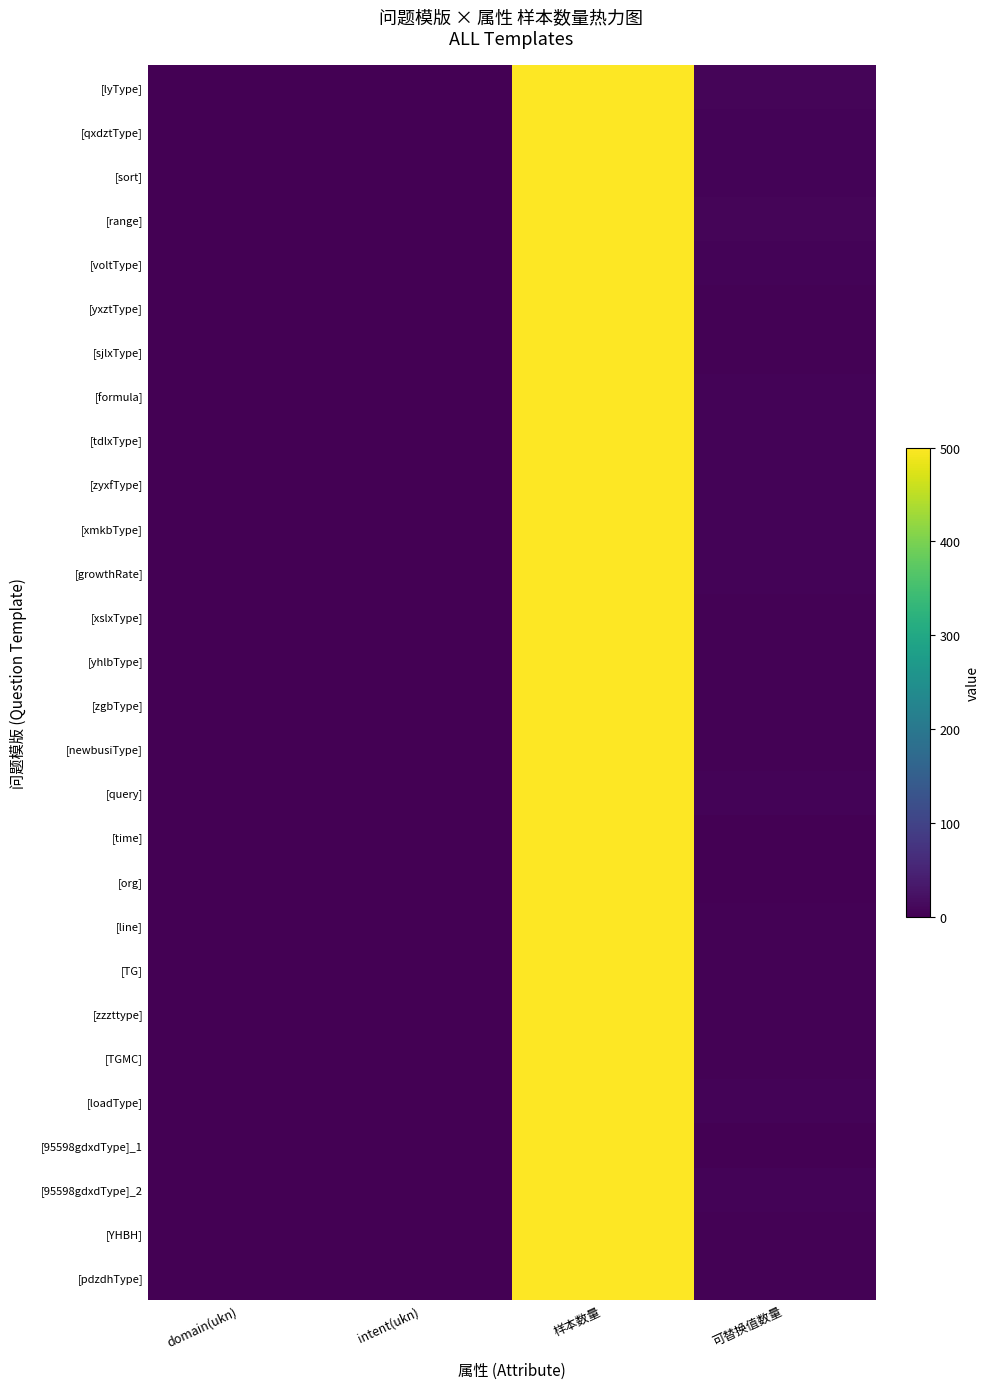

Reading left to right, transcribe all the data shown in this chart.

[lyType]: domain(ukn)=1	intent(ukn)=1	样本数量=500	可替换值数量=6
[qxdztType]: domain(ukn)=1	intent(ukn)=1	样本数量=500	可替换值数量=4
[sort]: domain(ukn)=1	intent(ukn)=1	样本数量=500	可替换值数量=4
[range]: domain(ukn)=1	intent(ukn)=1	样本数量=500	可替换值数量=6
[voltType]: domain(ukn)=1	intent(ukn)=1	样本数量=500	可替换值数量=5
[yxztType]: domain(ukn)=1	intent(ukn)=1	样本数量=500	可替换值数量=2
[sjlxType]: domain(ukn)=1	intent(ukn)=1	样本数量=500	可替换值数量=3
[formula]: domain(ukn)=1	intent(ukn)=1	样本数量=500	可替换值数量=5
[tdlxType]: domain(ukn)=1	intent(ukn)=1	样本数量=500	可替换值数量=4
[zyxfType]: domain(ukn)=1	intent(ukn)=1	样本数量=500	可替换值数量=5
[xmkbType]: domain(ukn)=1	intent(ukn)=1	样本数量=500	可替换值数量=4
[growthRate]: domain(ukn)=1	intent(ukn)=1	样本数量=500	可替换值数量=4
[xslxType]: domain(ukn)=1	intent(ukn)=1	样本数量=500	可替换值数量=2
[yhlbType]: domain(ukn)=1	intent(ukn)=1	样本数量=500	可替换值数量=3
[zgbType]: domain(ukn)=1	intent(ukn)=1	样本数量=500	可替换值数量=2
[newbusiType]: domain(ukn)=1	intent(ukn)=1	样本数量=500	可替换值数量=3
[query]: domain(ukn)=1	intent(ukn)=1	样本数量=500	可替换值数量=5
[time]: domain(ukn)=1	intent(ukn)=1	样本数量=500	可替换值数量=1
[org]: domain(ukn)=1	intent(ukn)=1	样本数量=500	可替换值数量=1
[line]: domain(ukn)=1	intent(ukn)=1	样本数量=500	可替换值数量=2
[TG]: domain(ukn)=1	intent(ukn)=1	样本数量=500	可替换值数量=3
[zzzttype]: domain(ukn)=1	intent(ukn)=1	样本数量=500	可替换值数量=2
[TGMC]: domain(ukn)=1	intent(ukn)=1	样本数量=500	可替换值数量=3
[loadType]: domain(ukn)=1	intent(ukn)=1	样本数量=500	可替换值数量=4
[95598gdxdType]_1: domain(ukn)=1	intent(ukn)=1	样本数量=500	可替换值数量=1
[95598gdxdType]_2: domain(ukn)=1	intent(ukn)=1	样本数量=500	可替换值数量=4
[YHBH]: domain(ukn)=1	intent(ukn)=1	样本数量=500	可替换值数量=2
[pdzdhType]: domain(ukn)=1	intent(ukn)=1	样本数量=500	可替换值数量=2